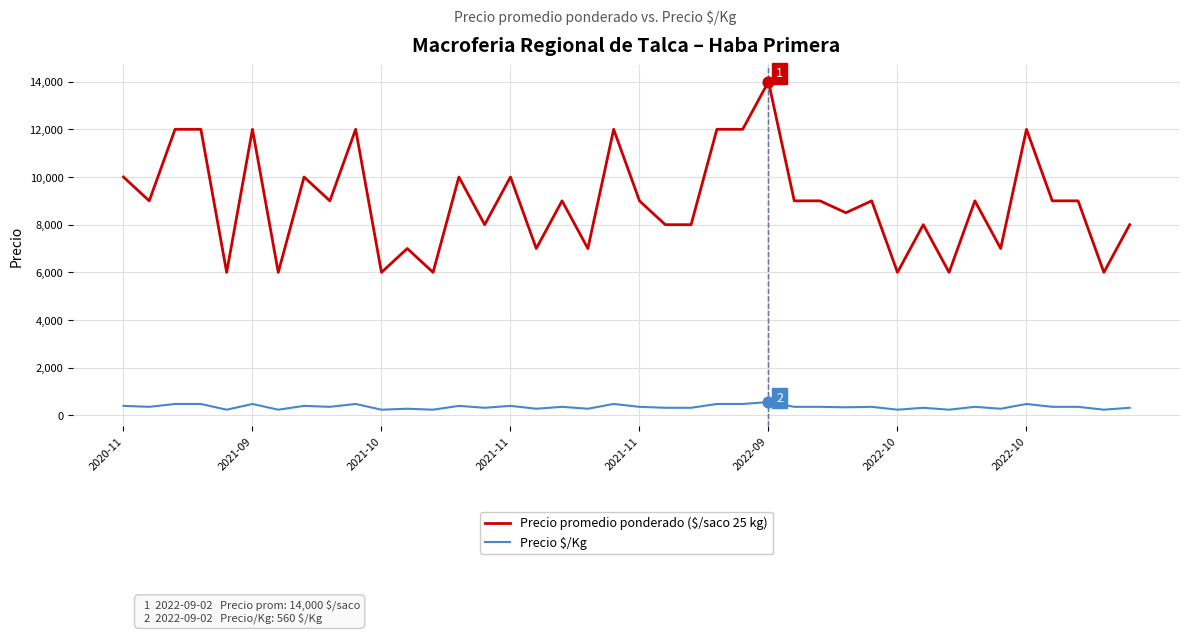

Which series has the largest total across all categories?

Precio promedio ponderado ($/saco 25 kg)